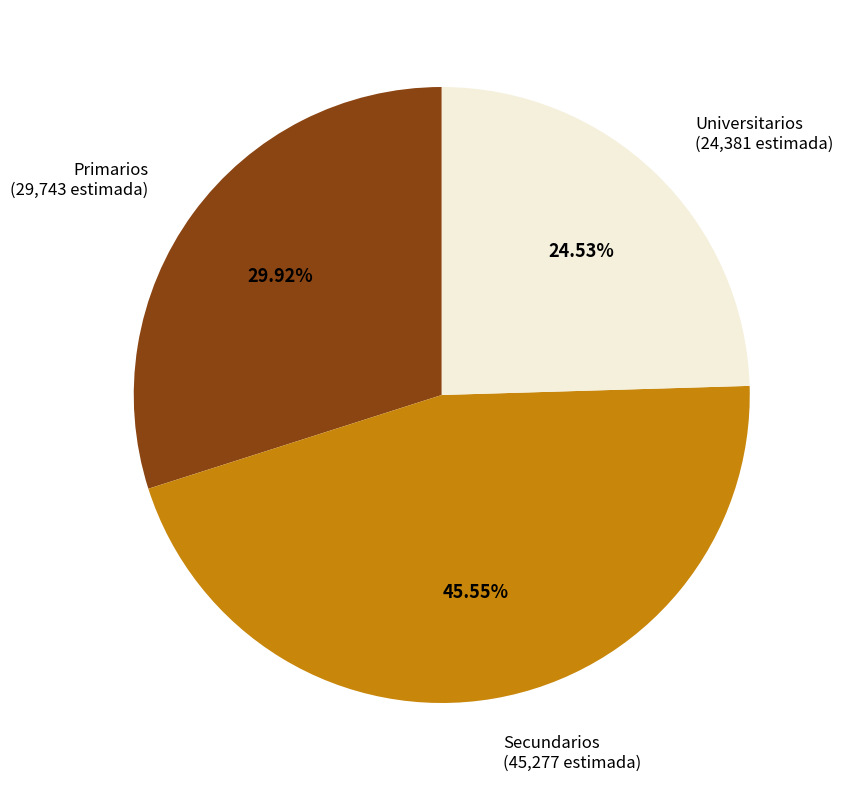

Rank the categories by value from lowest to highest.

Universitarios, Primarios, Secundarios